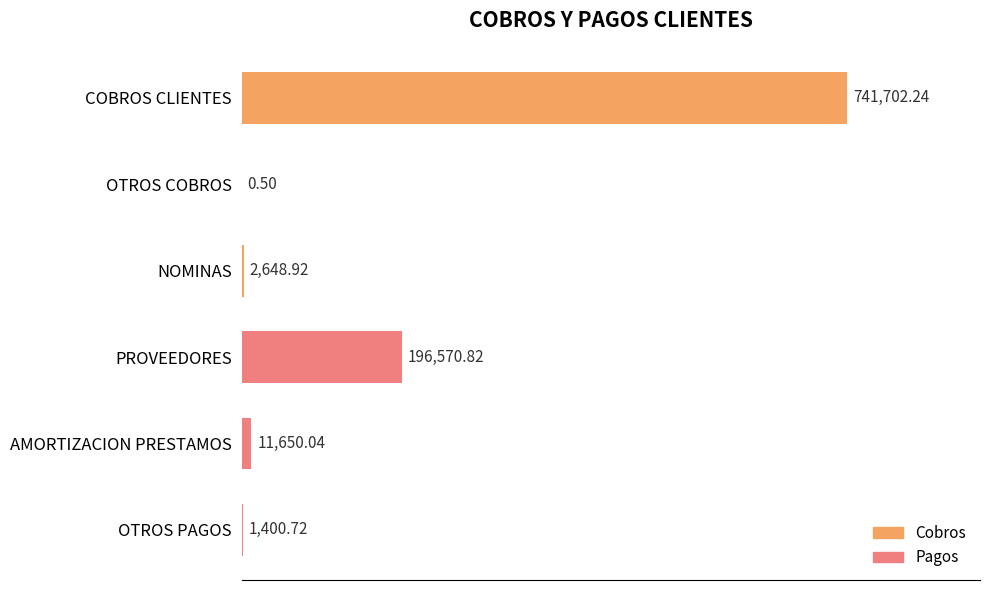

What is the sum of all values?

953973.2